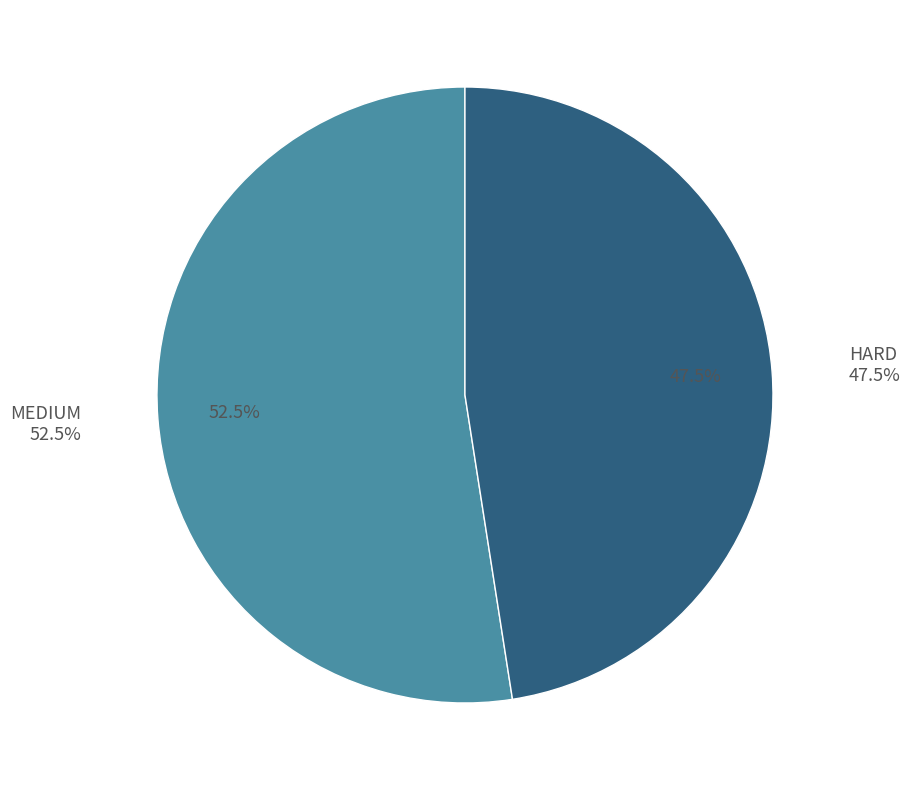

Which category has the biggest portion of the pie?

MEDIUM